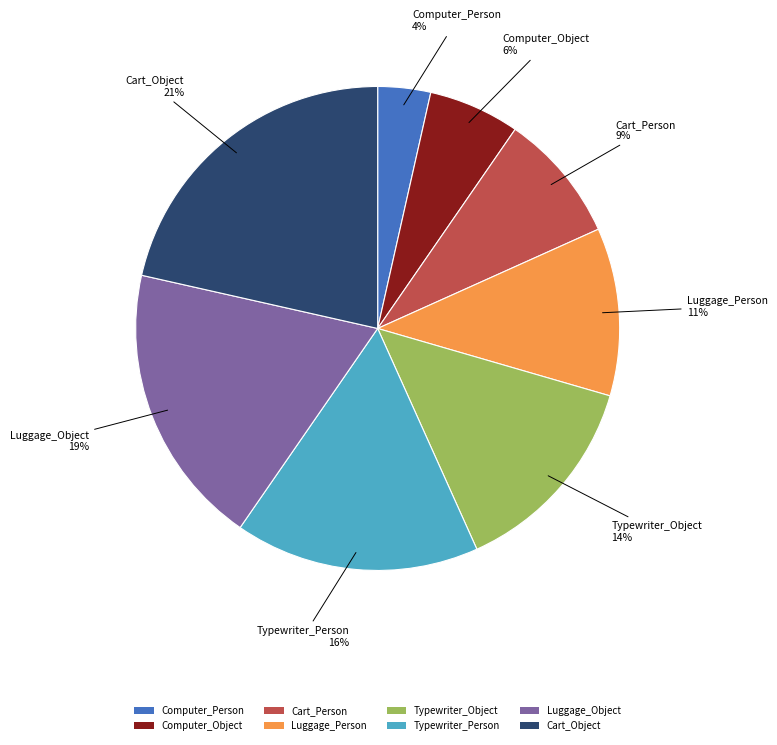

Does any single category account for the majority?

No